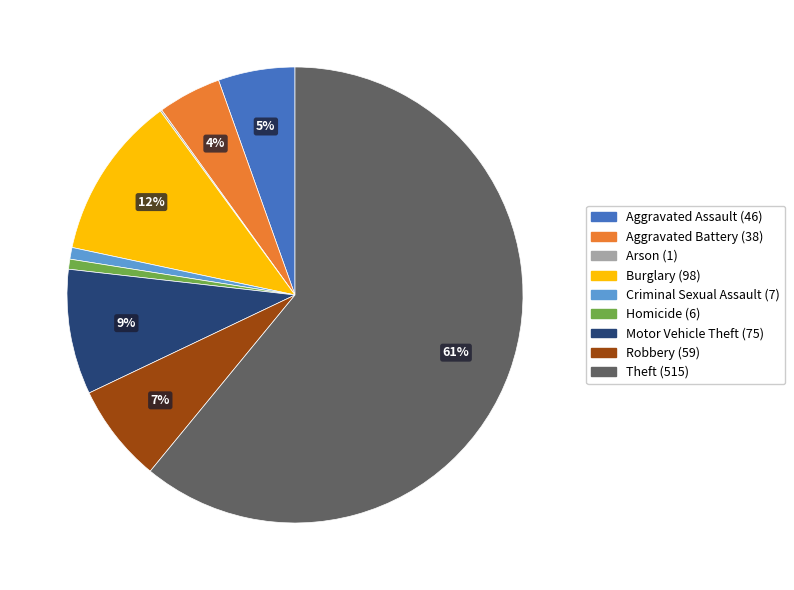

Does Theft account for over 50% of the chart?

Yes